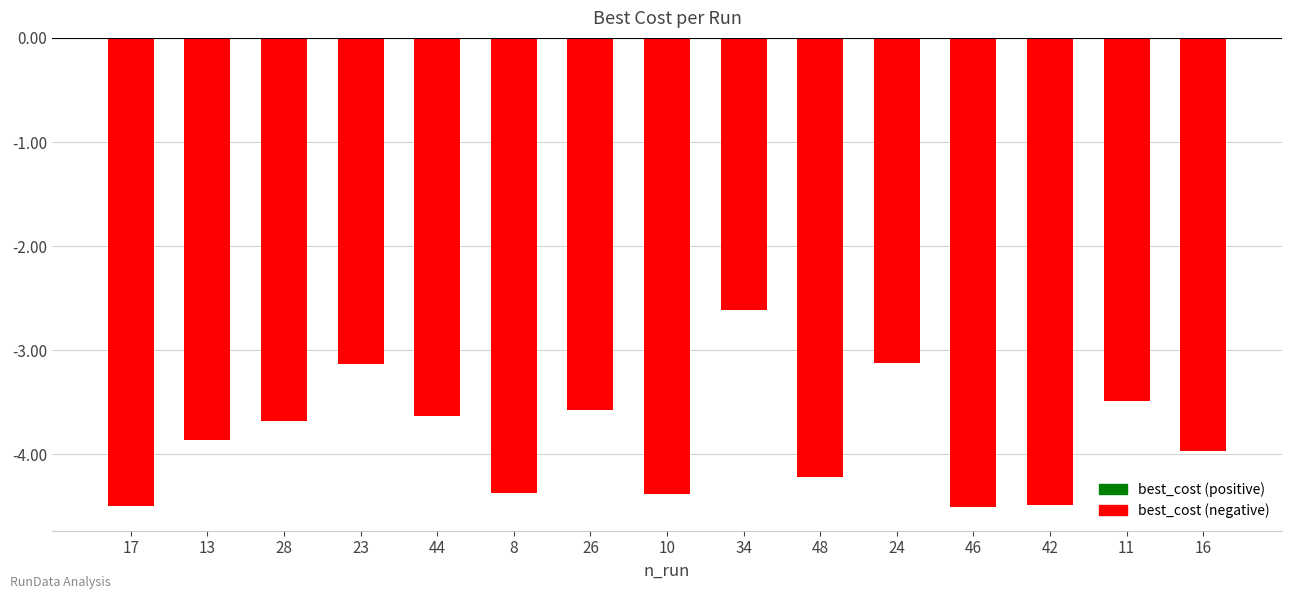

Are the bars horizontal?

No